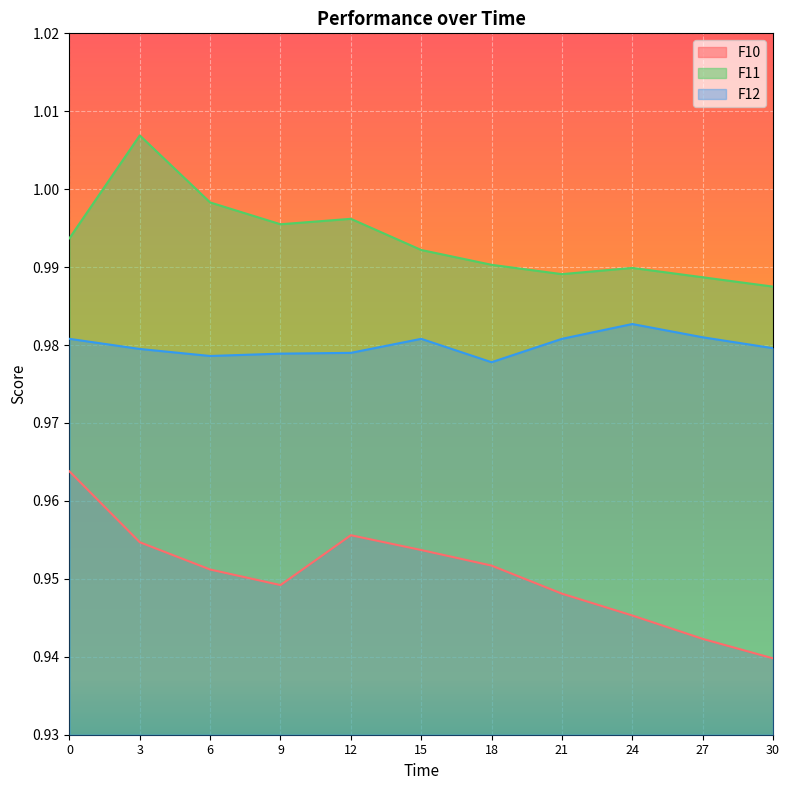

The F12 series shows 1.0 at 3. True or false?

True